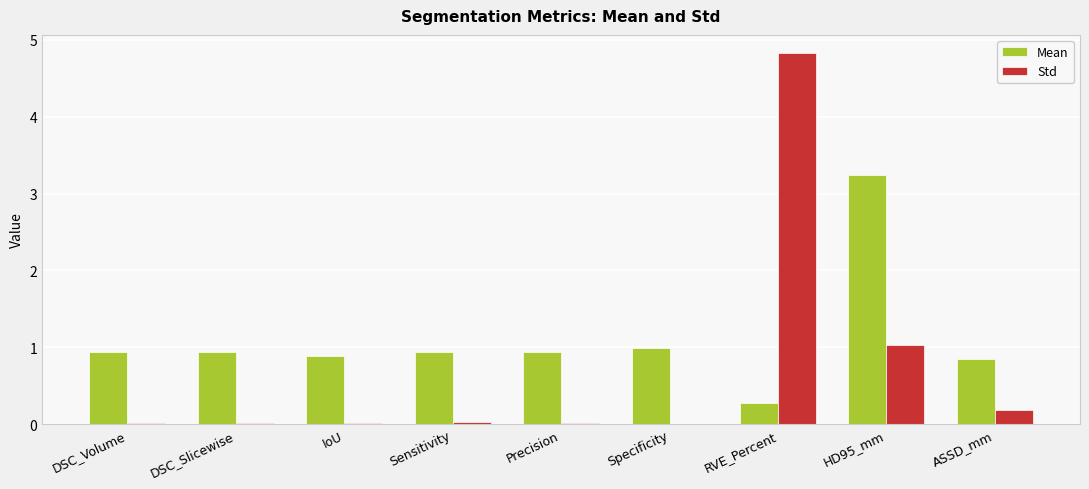

Count the number of data series in this chart.

2